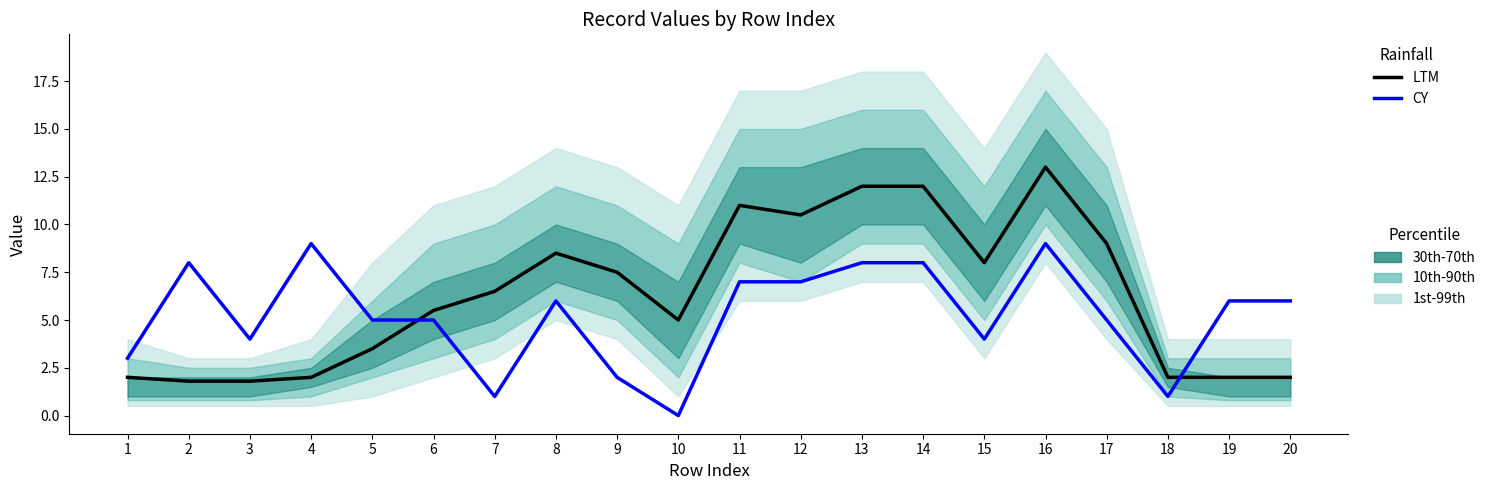

Rank the series by their maximum value, from highest to lowest.

LTM, CY